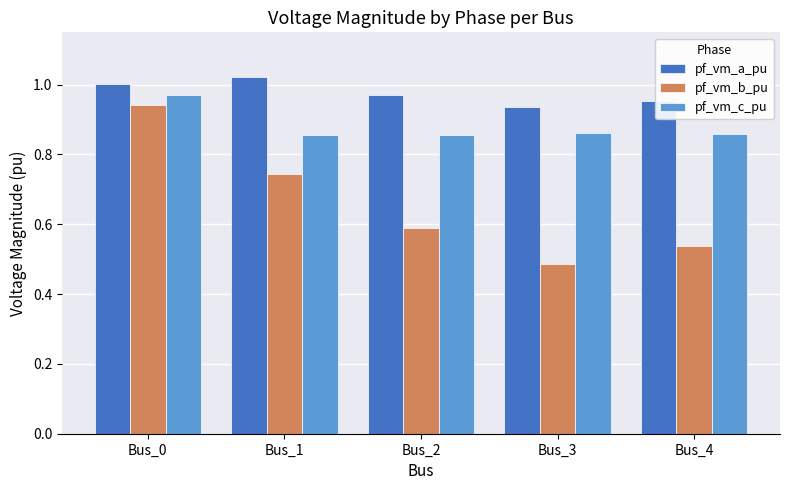

Between Bus_0 and Bus_4, which series saw the biggest shift?

pf_vm_b_pu